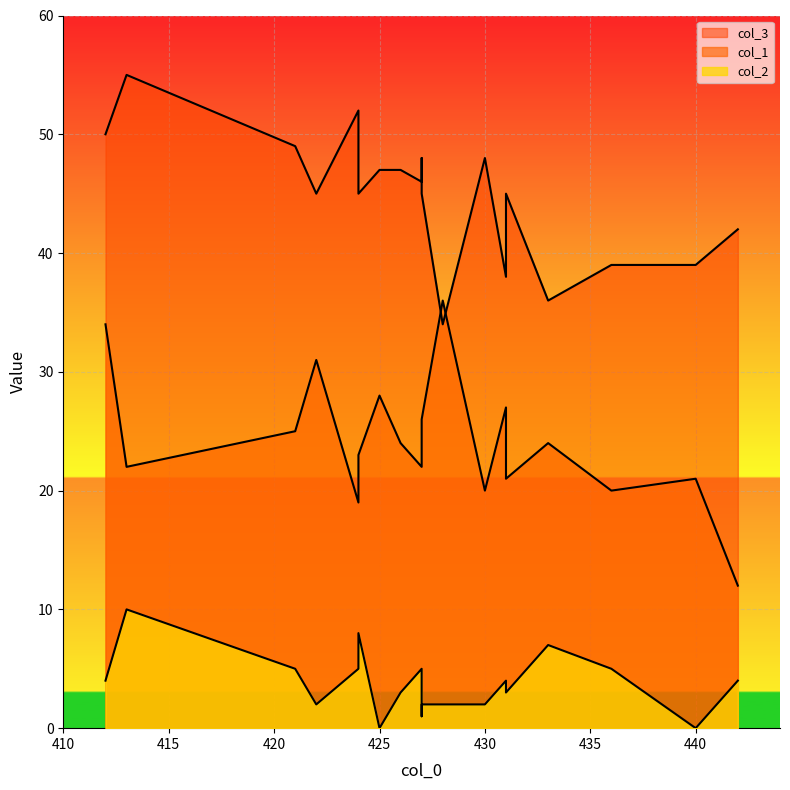

True or false: col_2 and col_1 cross at least once.

False